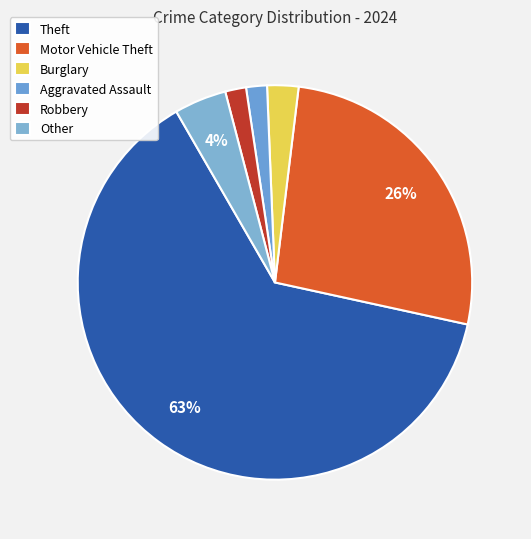

To the nearest percent, what is the combined percentage of Other and Theft?

68%